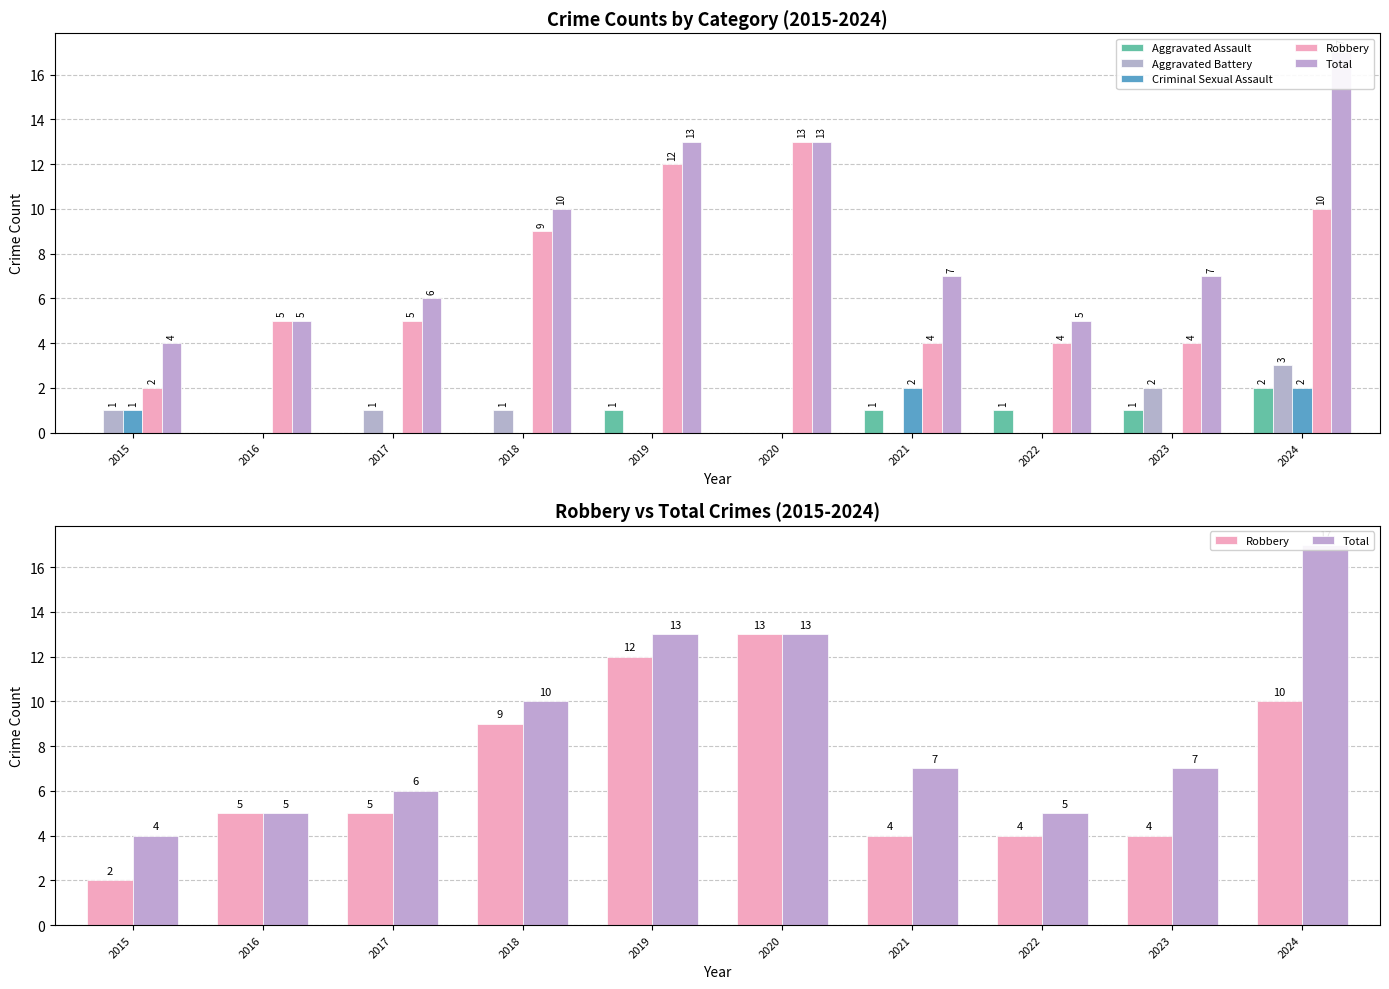

At which category is the sum across all series the highest?

2024